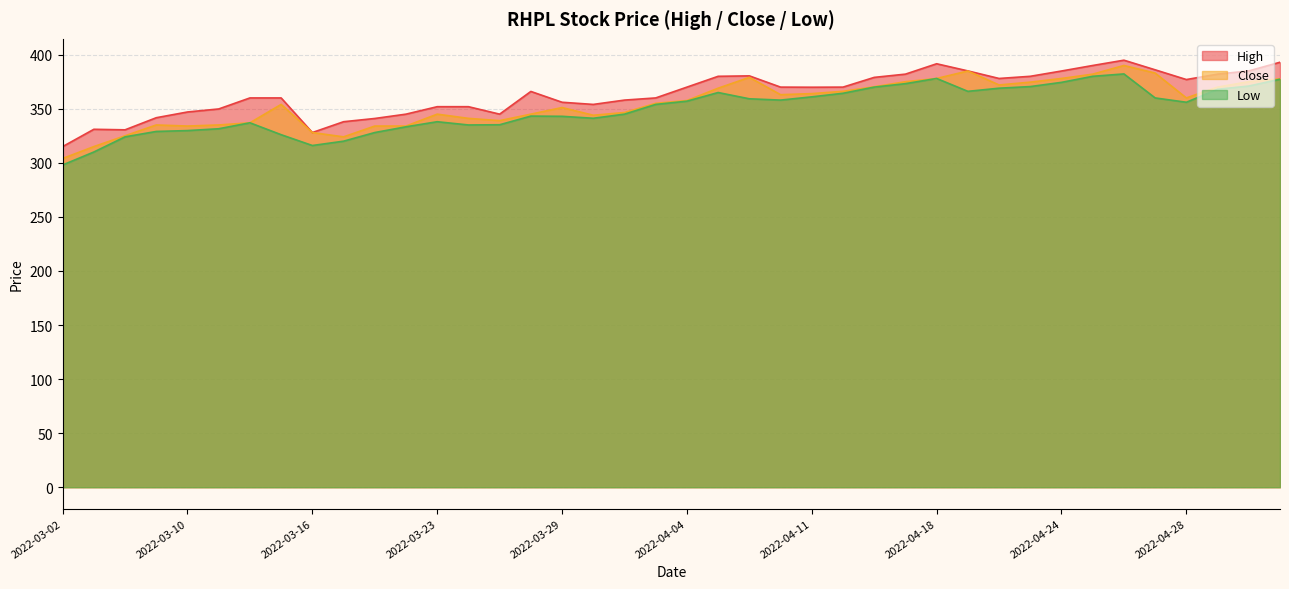

What is the sum of the Close values at 2022-03-15 and 2022-04-11?

718.0